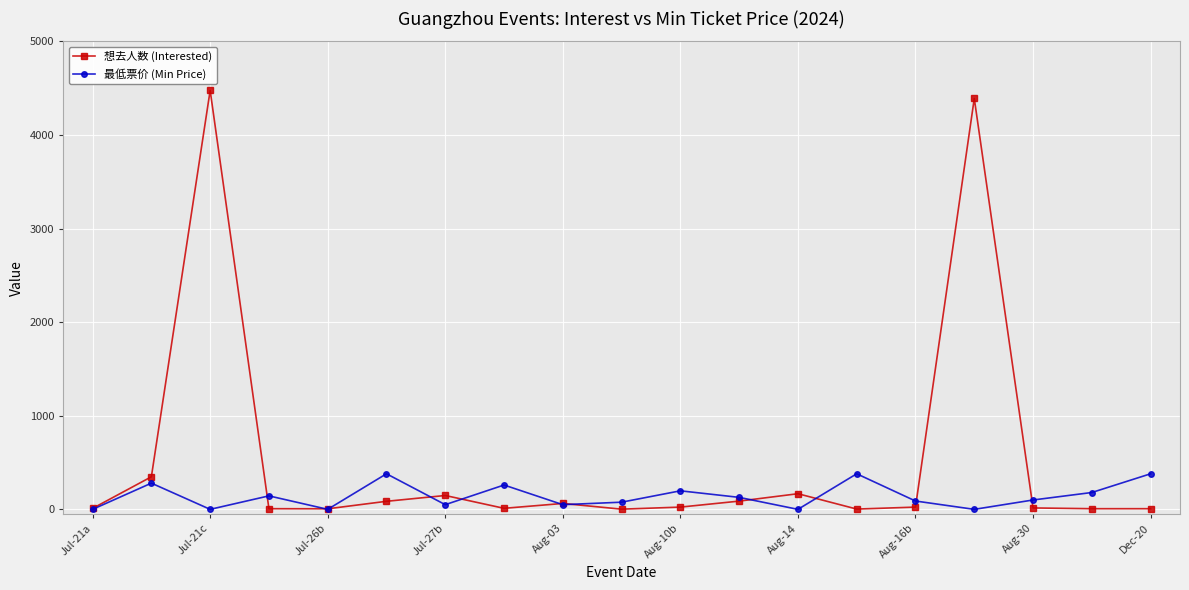

Which series has the widest spread of values?

想去人数 (Interested)